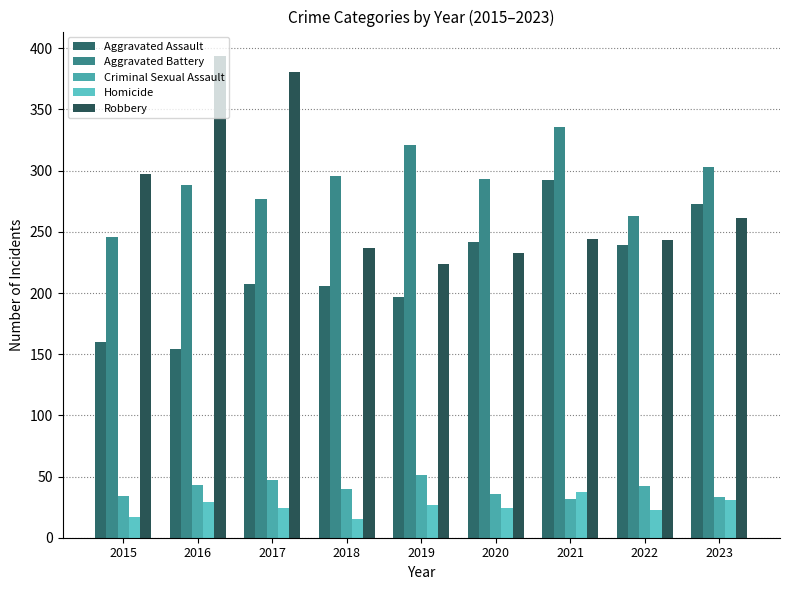

What is the average value of the Homicide series?

25